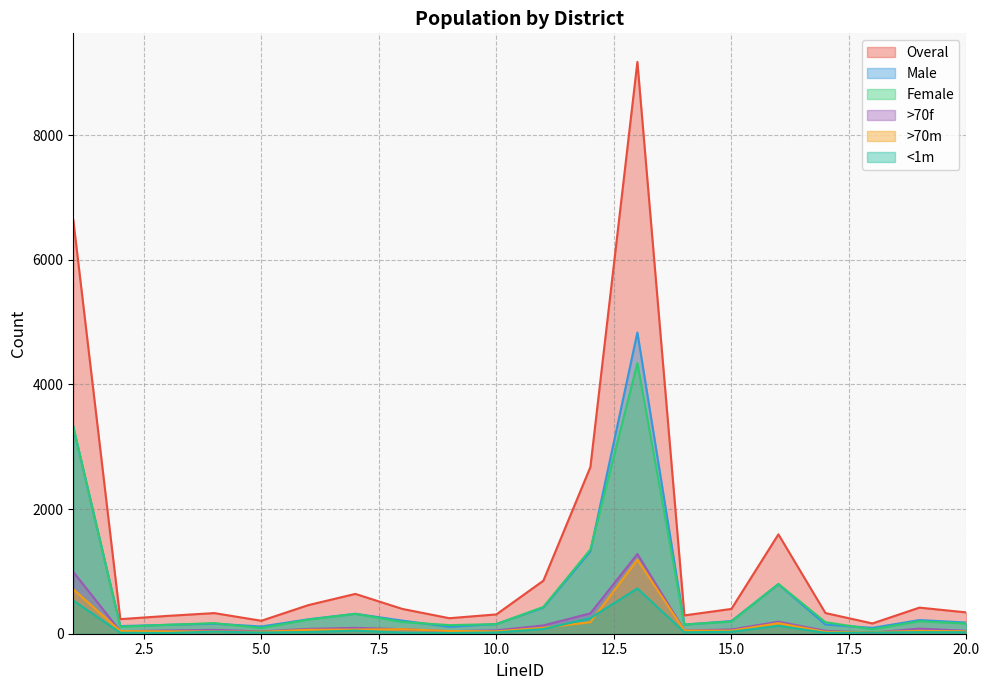

Is the value of <1m at 1 greater than the value of Female at 3?

Yes